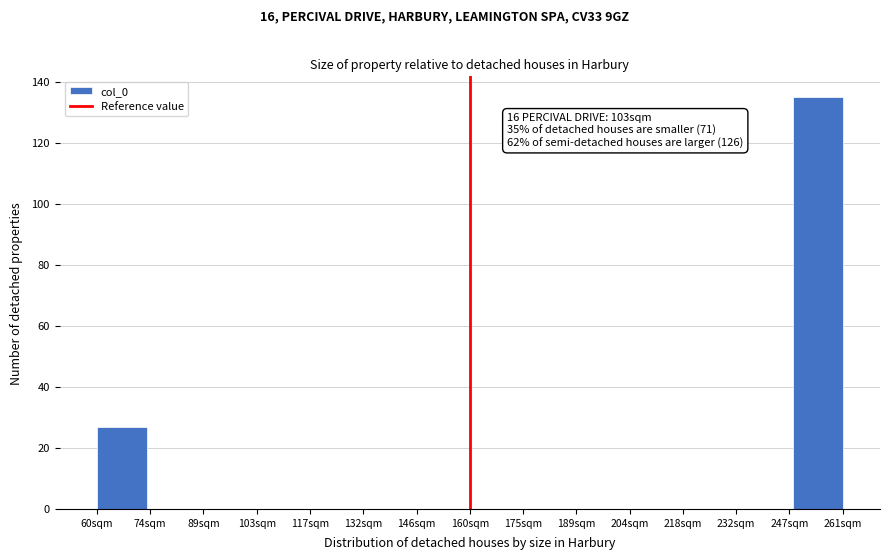

Reading right to left, list all the values displayed in this chart.

261sqm=135	247sqm=0	232sqm=0	218sqm=0	204sqm=0	189sqm=0	175sqm=0	160sqm=0	146sqm=0	132sqm=0	117sqm=0	103sqm=0	89sqm=0	74sqm=0	60sqm=27